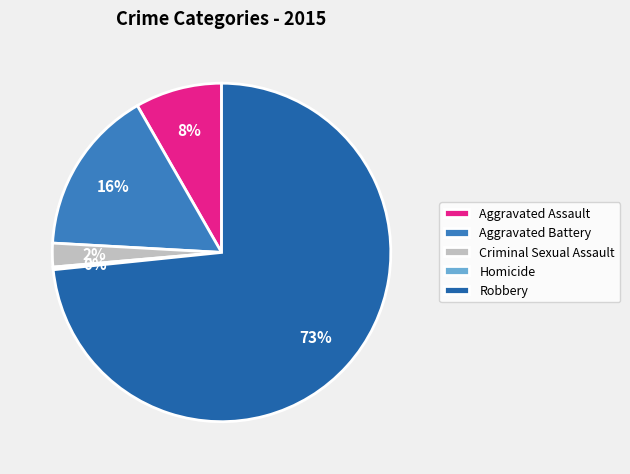

What percentage is the Aggravated Assault slice, to the nearest percent?

8%